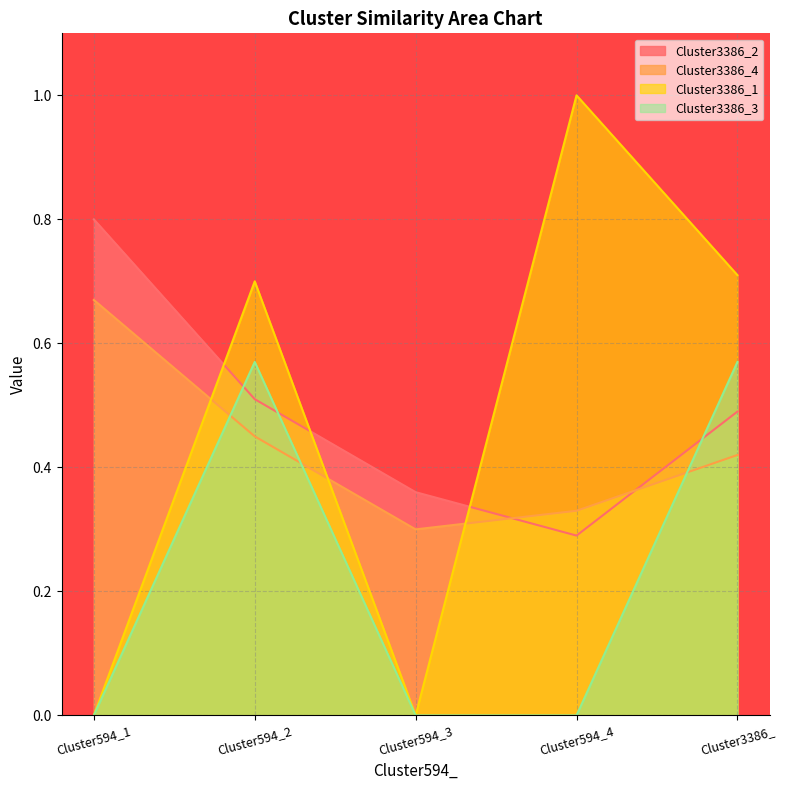

True or false: Cluster3386_3 and Cluster3386_2 intersect in this chart.

True